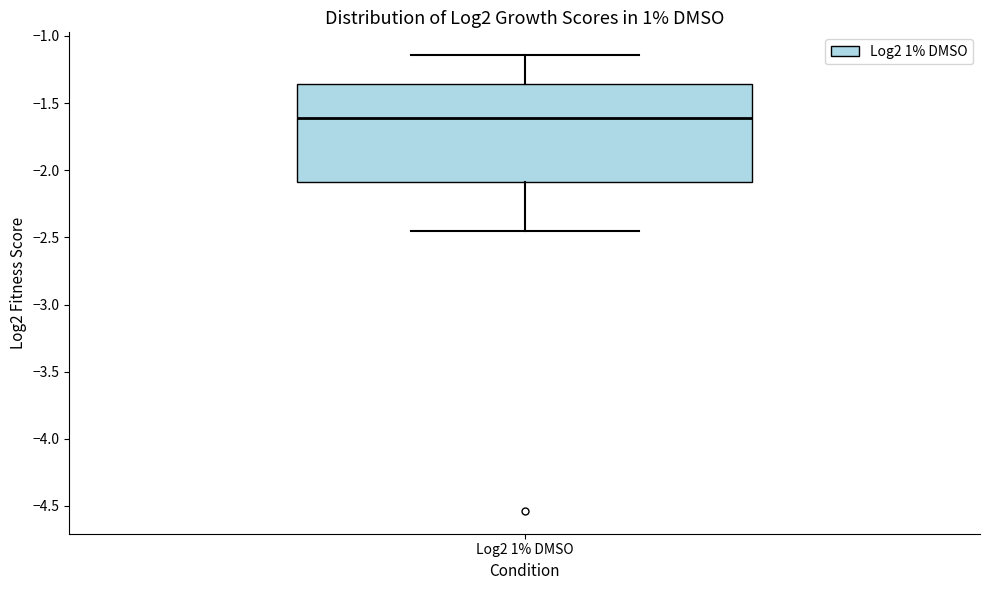

Read this box plot against the y-axis: the position of the median line, the range covered by the box, and the ends of both whiskers. The values are not printed on the chart, so give them approximately, as read against the axis.

median -1.60, box -2.10 to -1.35, whiskers -2.45 to -1.15